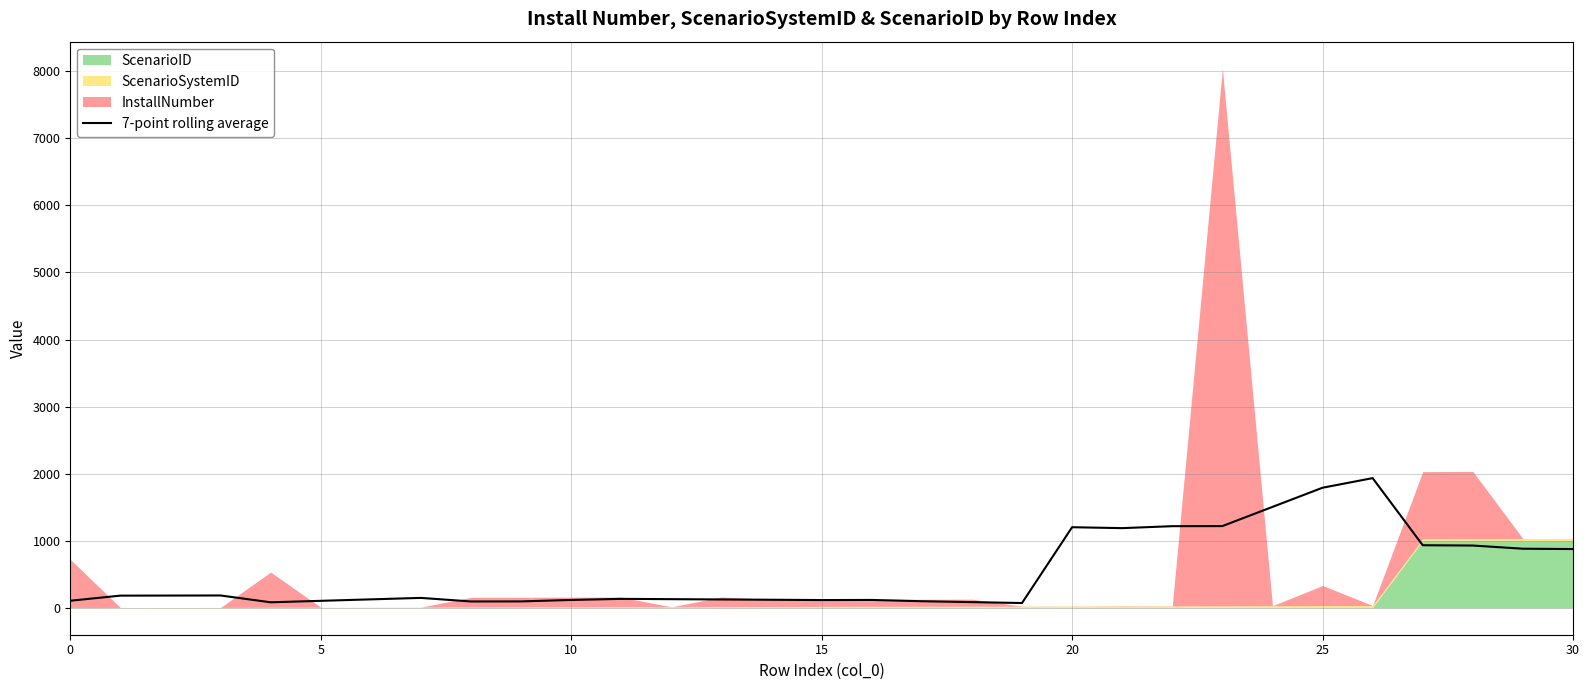

What is the minimum value shown in the chart?

70.6